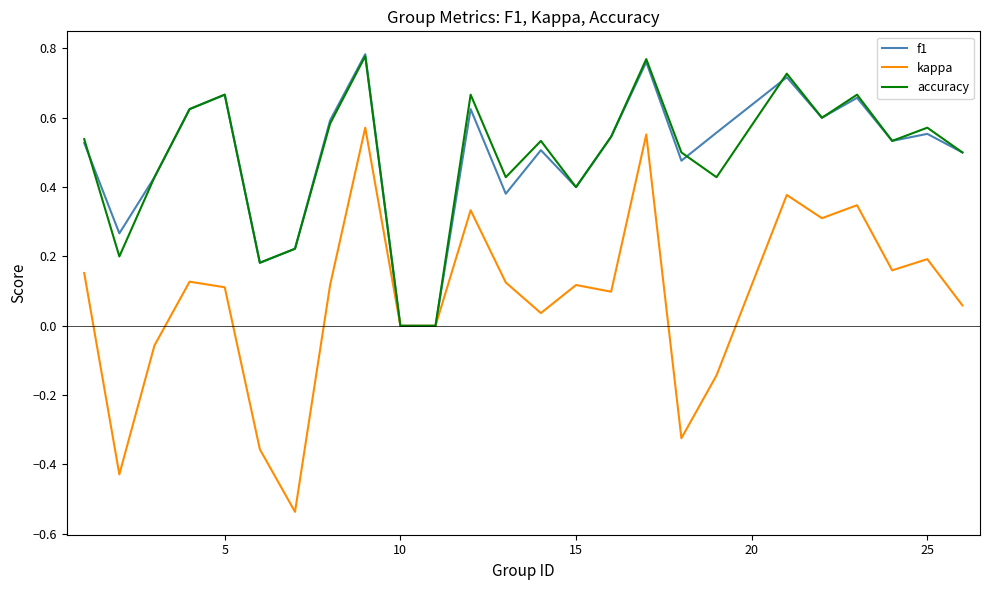

Which series has the widest spread of values?

kappa